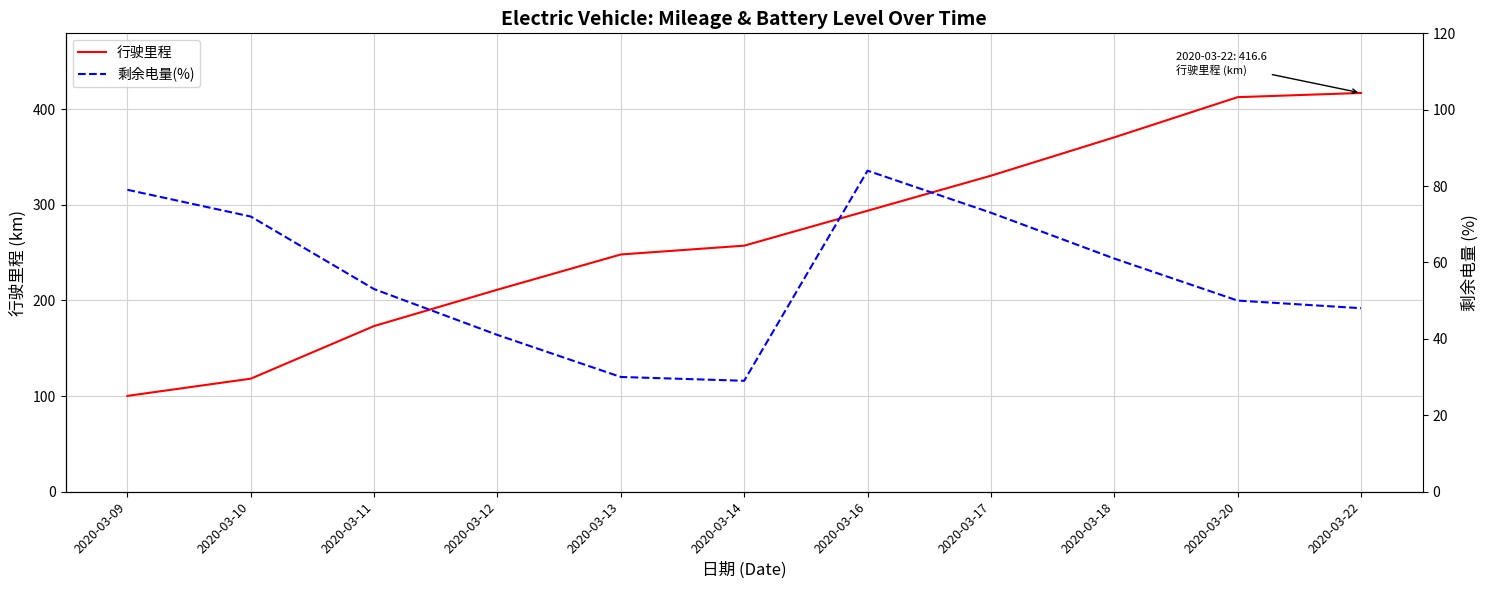

Does the chart display data point markers on the line(s)?

No